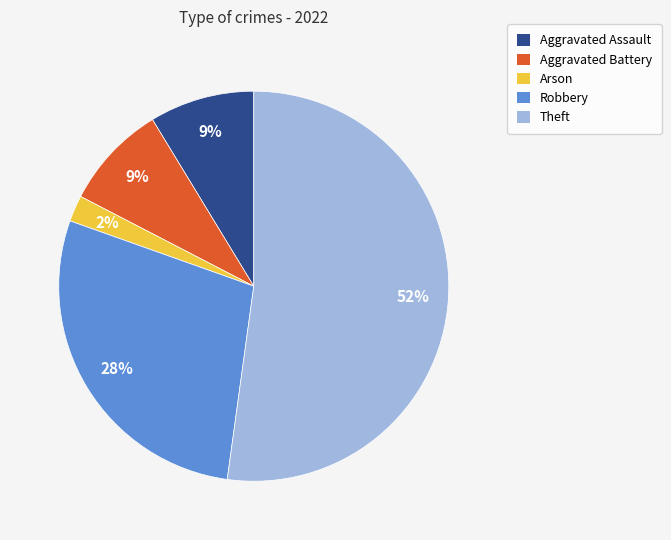

True or false: Theft accounts for 52% of the total.

True